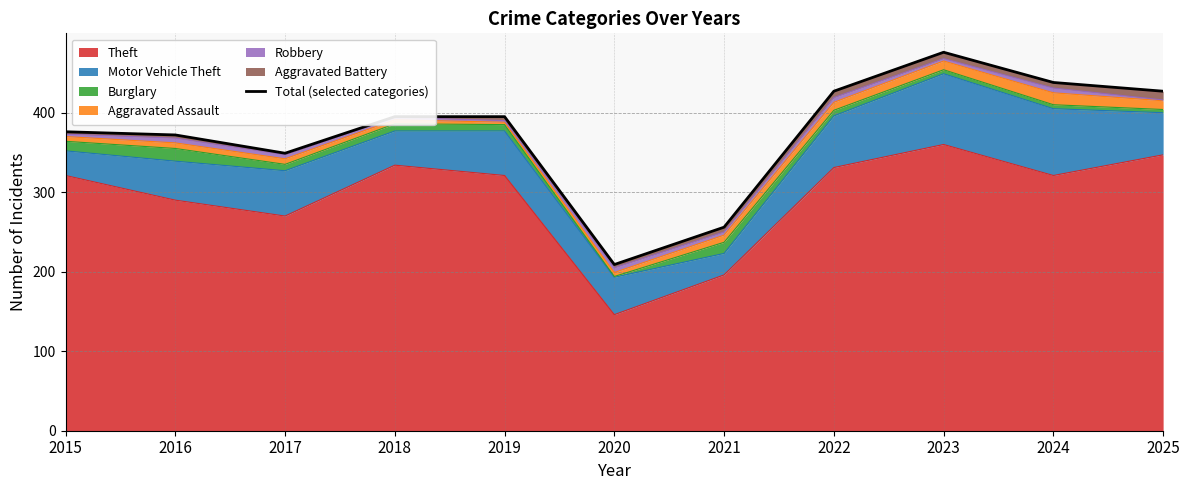

Reading right to left, extract all data points from this chart.

2025=427	2024=438	2023=476	2022=427	2021=256	2020=209	2019=395	2018=395	2017=349	2016=372	2015=376